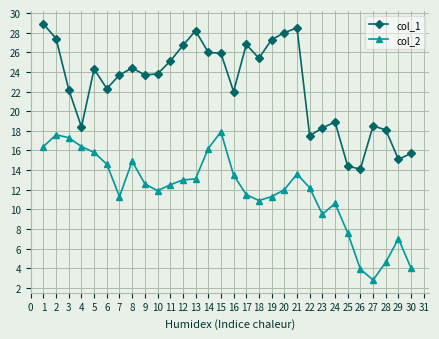

What is the spread (max minus min) of values at 7?

12.4